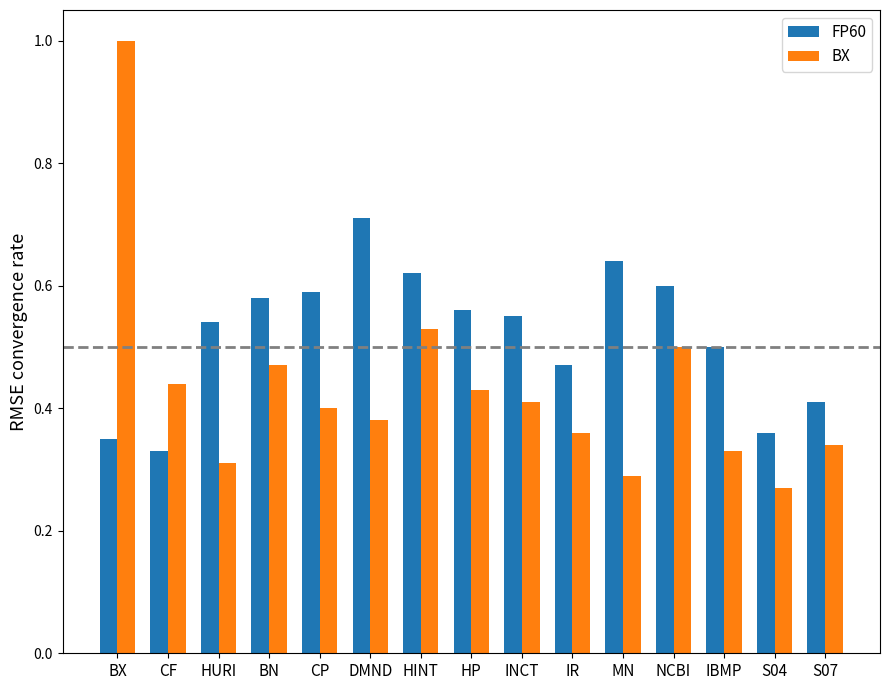

The value of BX at S07 is 0.5. True or false?

False